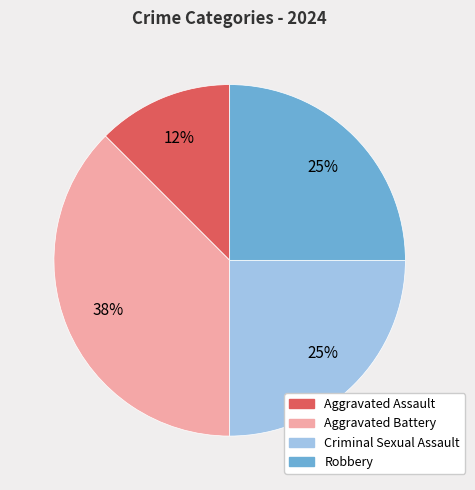

Do Aggravated Battery and Criminal Sexual Assault together represent more than half of the pie?

Yes